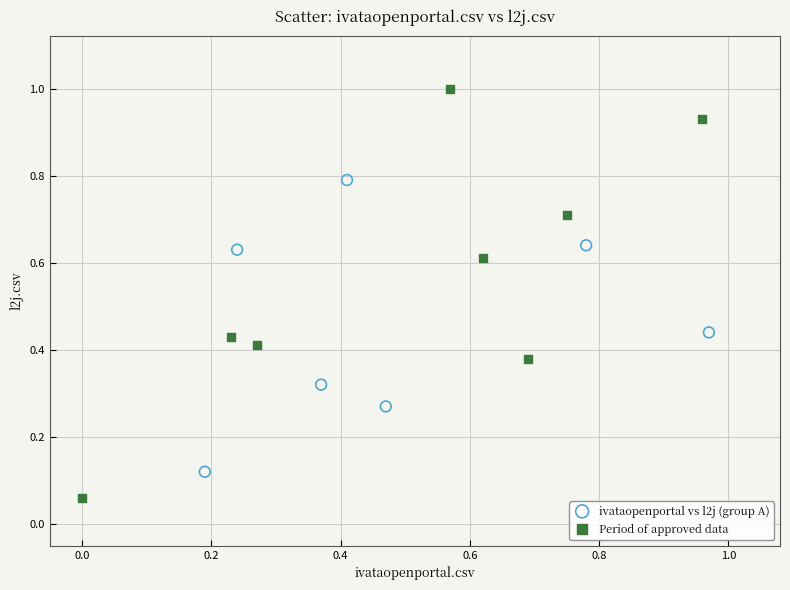

Which series has the widest spread of Y values?

Period of approved data